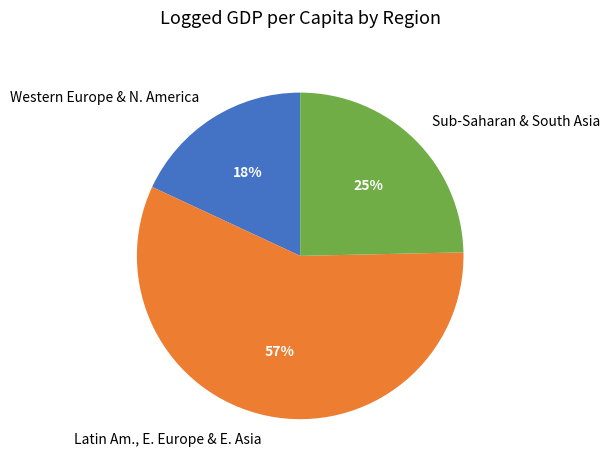

What is the ratio of the value at Latin Am., E. Europe & E. Asia to the value at Western Europe & N. America?

3.2